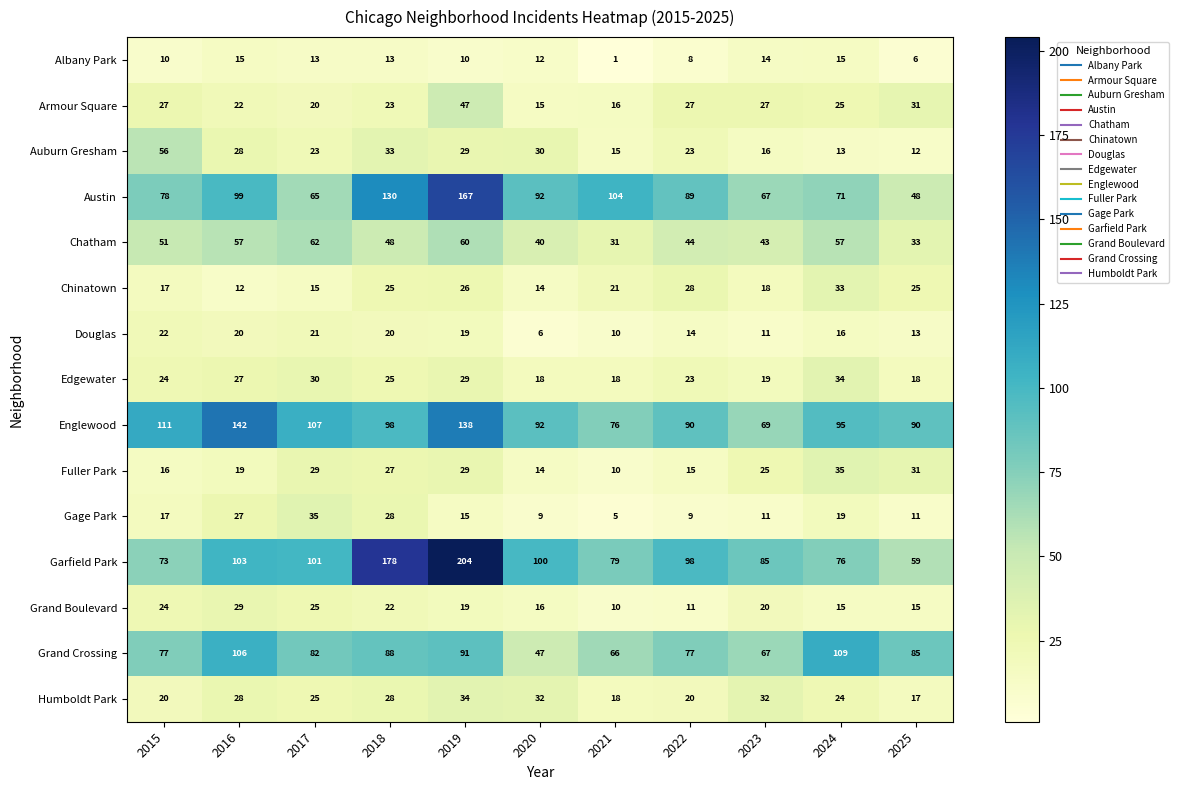

True or false: Albany Park has a value of 2 at 2022.

False